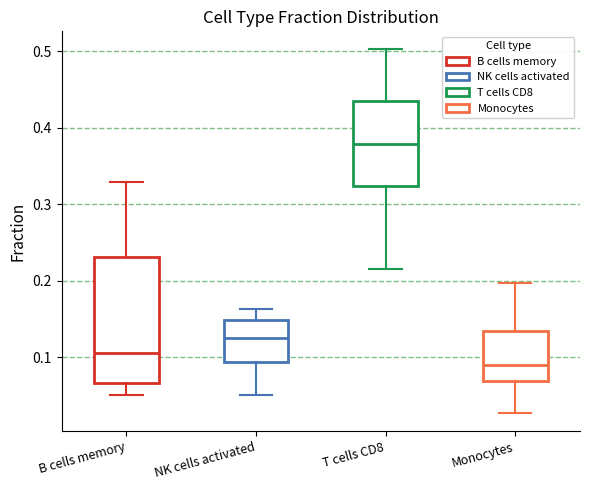

Which box is the tallest, from its lower edge to its upper edge?

B cells memory